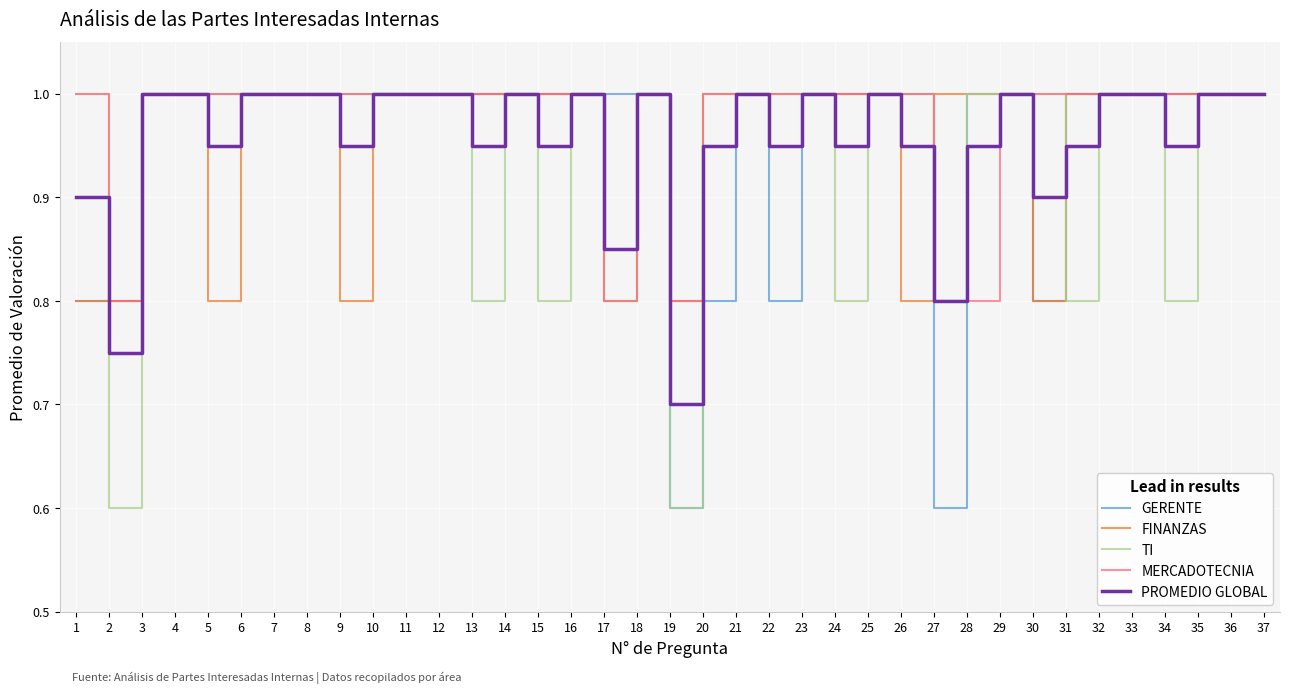

How many lines are shown in the chart?

5